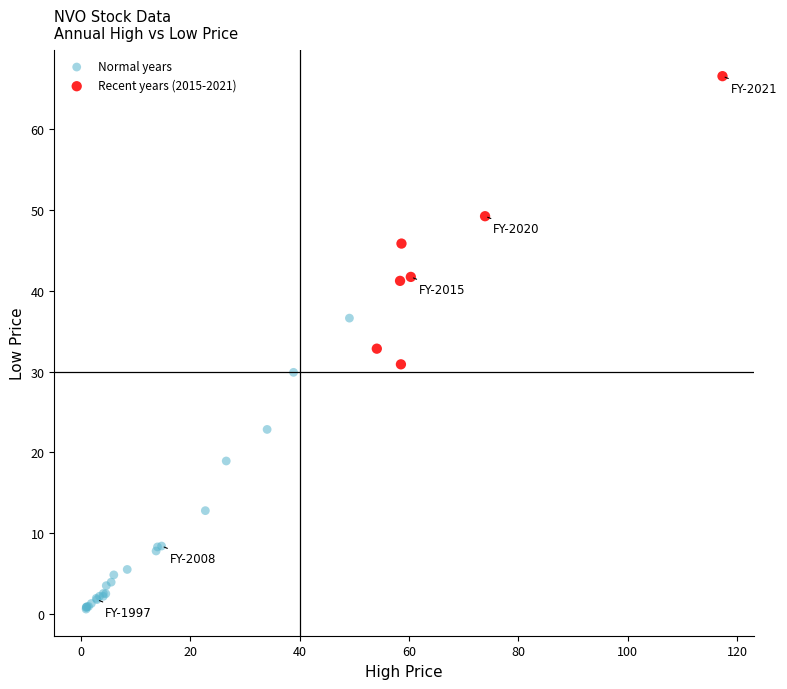

Which series contains the lowest Y value?

Normal years